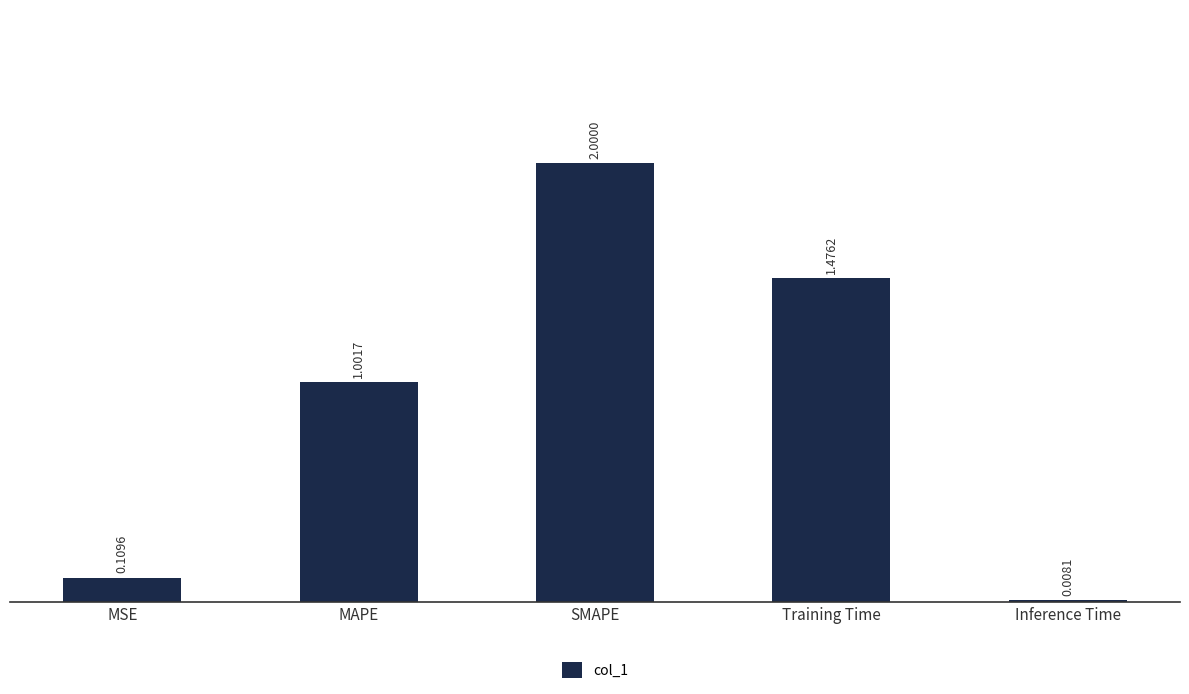

At which category does the chart reach its peak across all series?

SMAPE